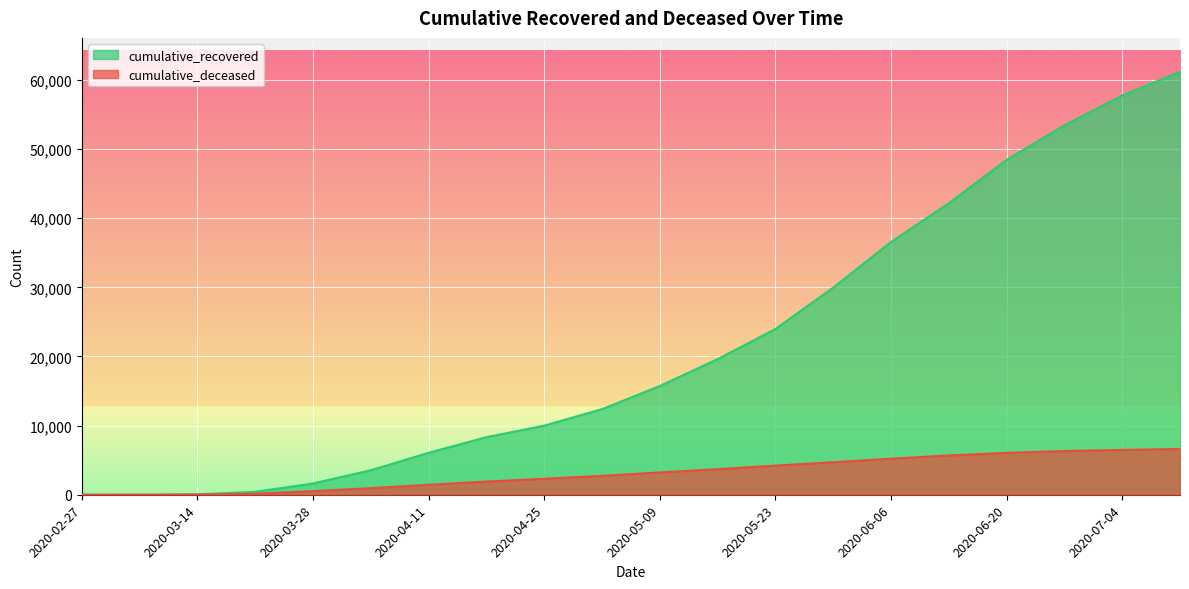

Reading left to right, list all the values displayed in this chart.

cumulative_recovered: 3	10	63	424	1634	3539	6072	8326	9995	12384	15729	19620	23973	29959	36569	42162	48445	53434	57752	61185
cumulative_deceased: 0	1	20	141	519	952	1441	1906	2311	2735	3224	3693	4210	4701	5214	5680	6050	6322	6480	6618